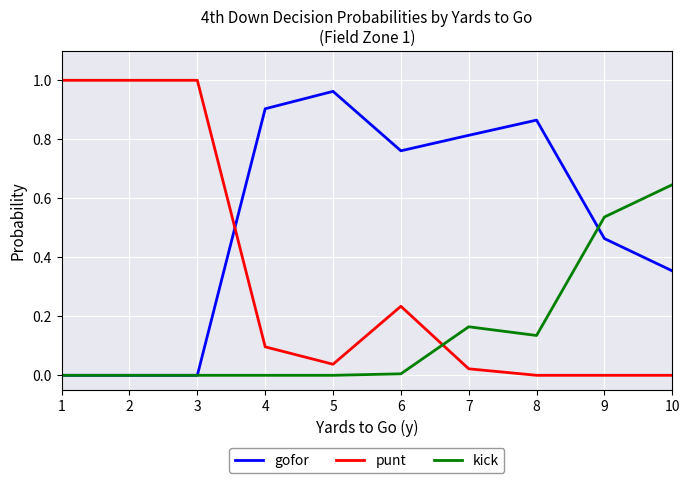

True or false: gofor and punt cross at least once.

True